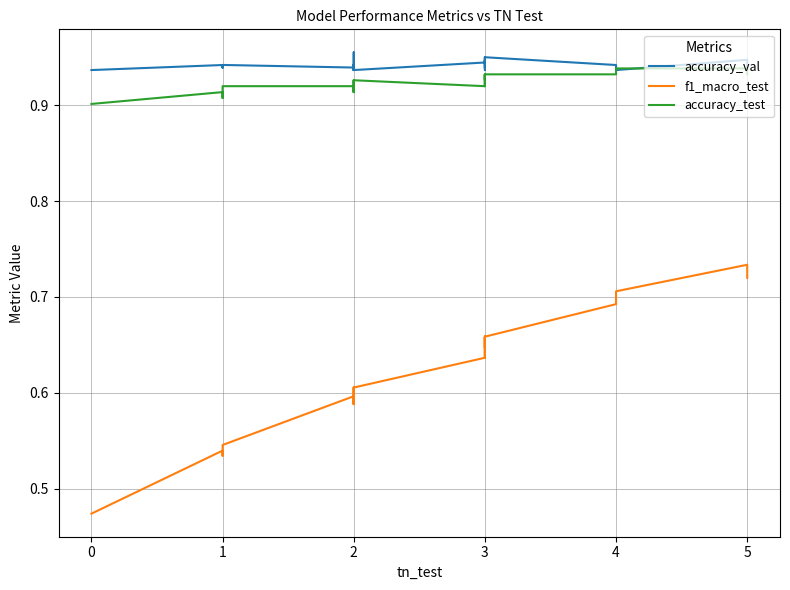

At 3, list the series in order from largest to smallest.

accuracy_val, accuracy_test, f1_macro_test